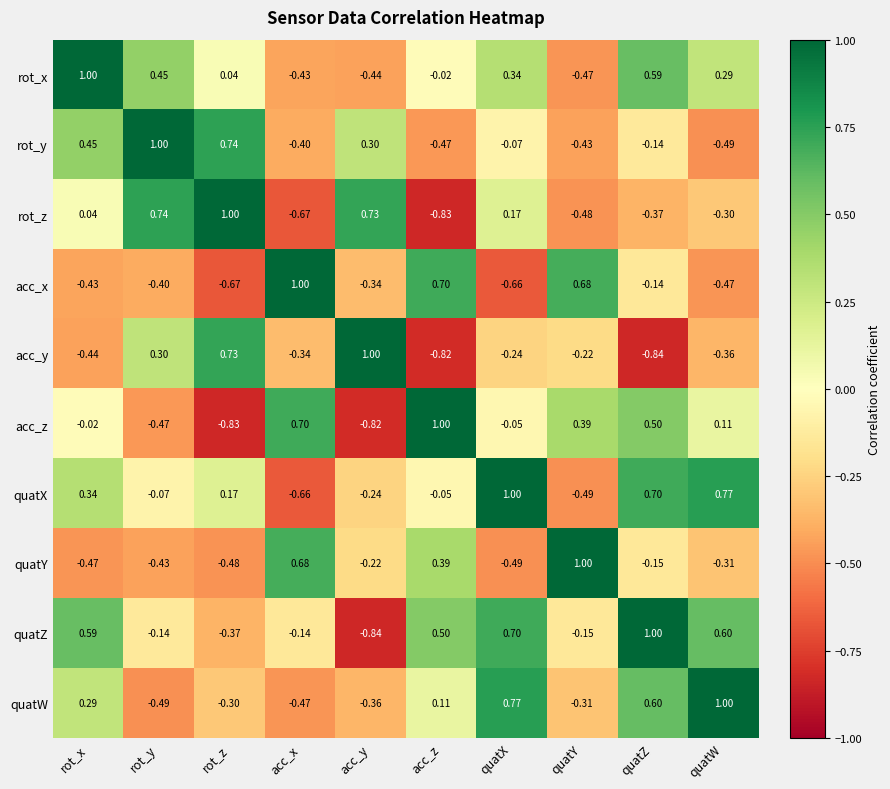

What is the total value across all series at rot_x?

1.4